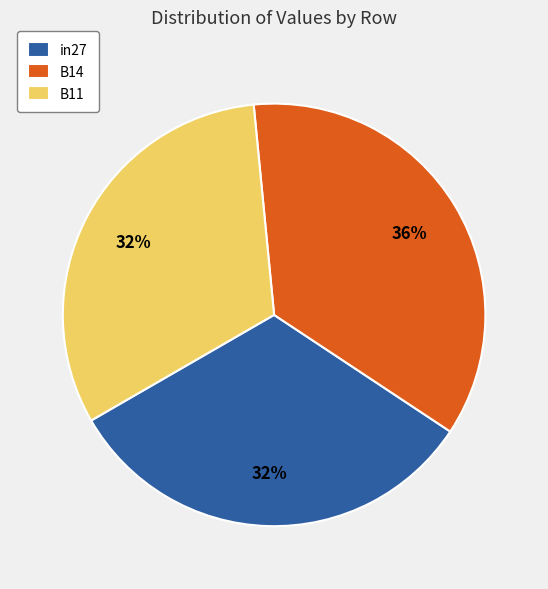

Which slice is the largest?

B14